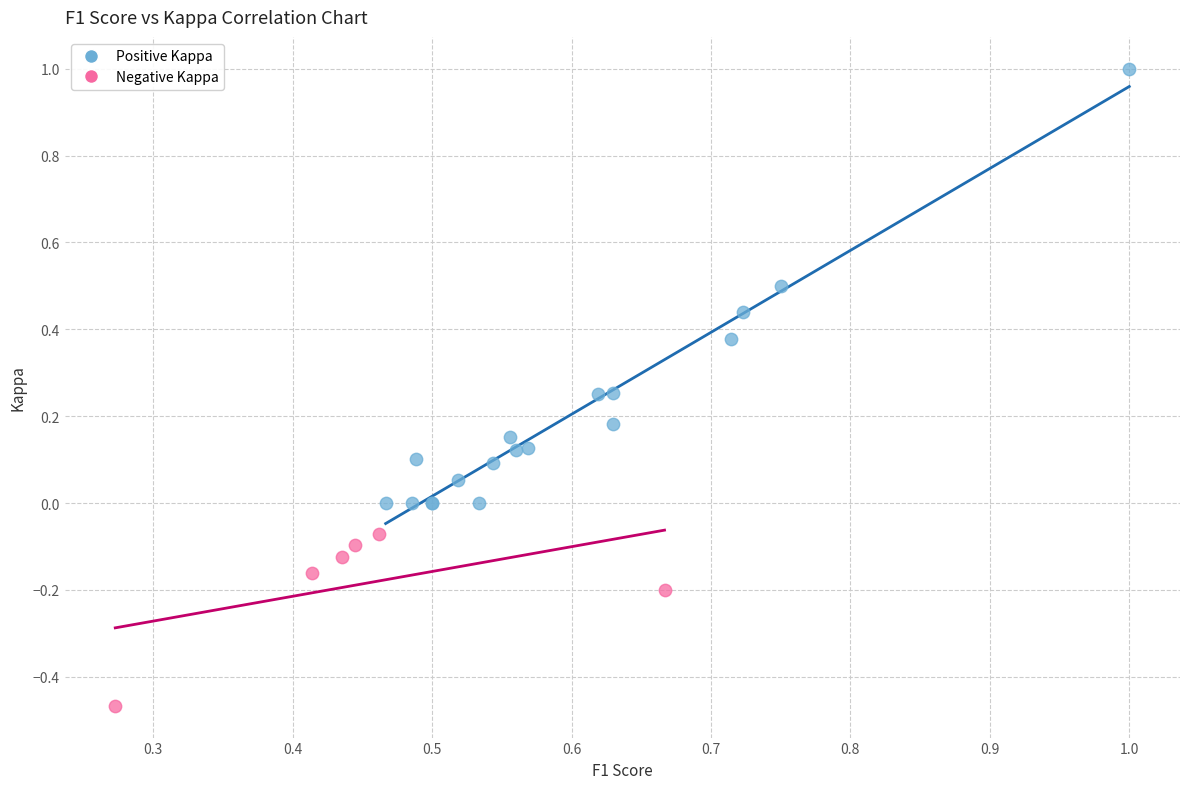

Which series has the widest spread of Y values?

Positive Kappa